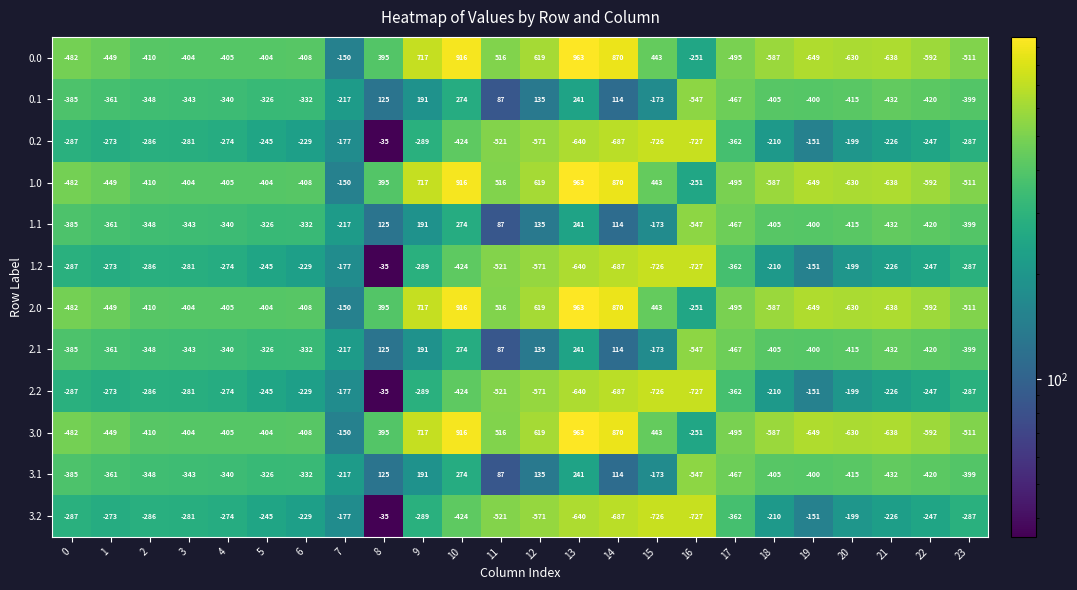

At which category is the sum across all series the highest?

10